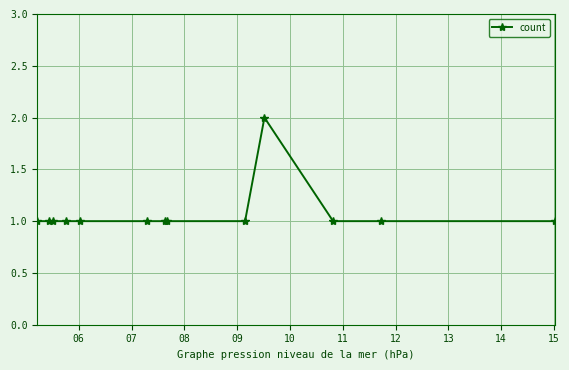

What is the smallest value displayed?

1